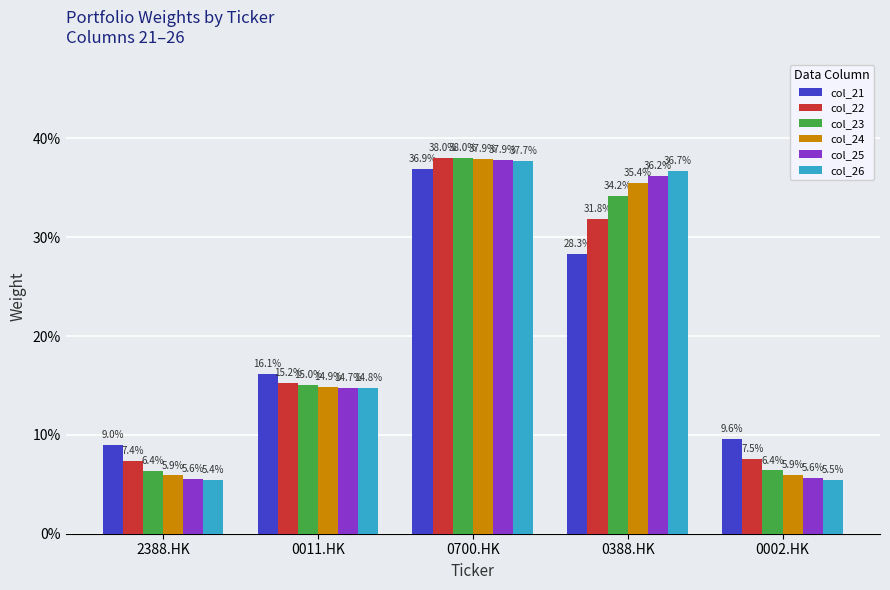

Are the bars horizontal?

No